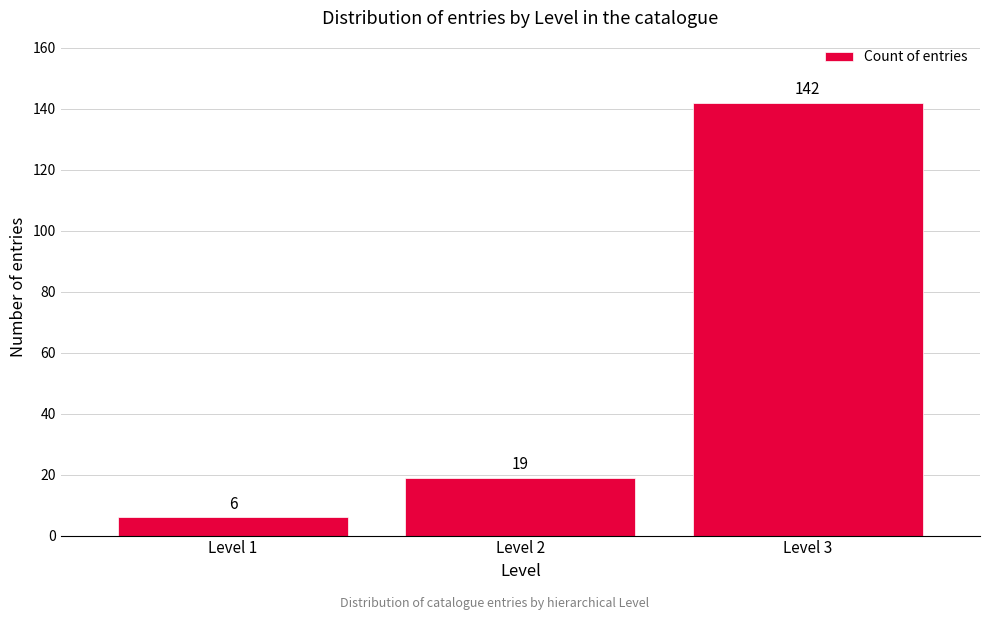

Reading left to right, what are all the values shown in this chart?

Level 1=6	Level 2=19	Level 3=142